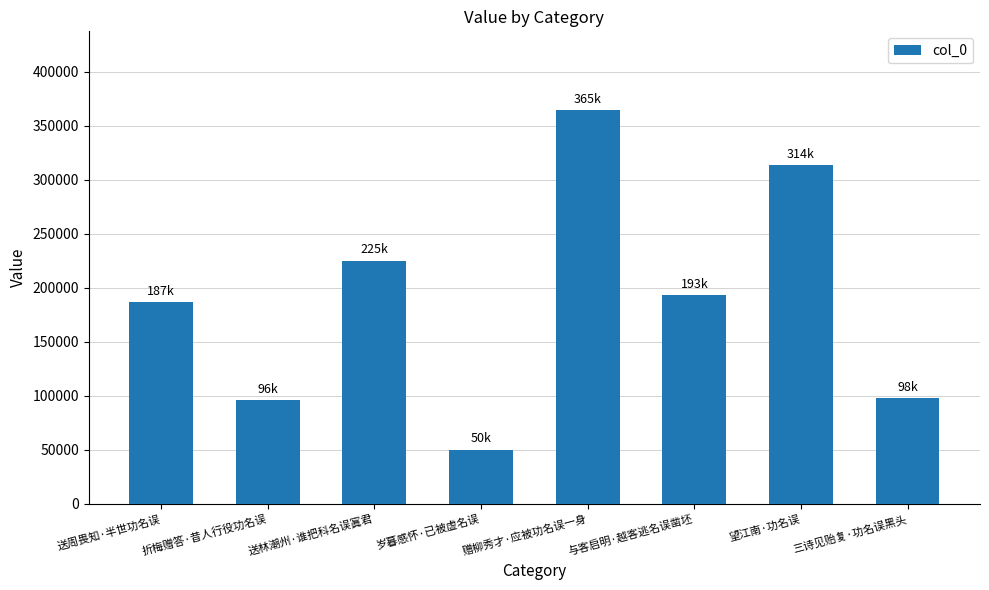

Reading left to right, what are all the values shown in this chart?

186835	95735	225138	50203	364716	193062	313782	98141